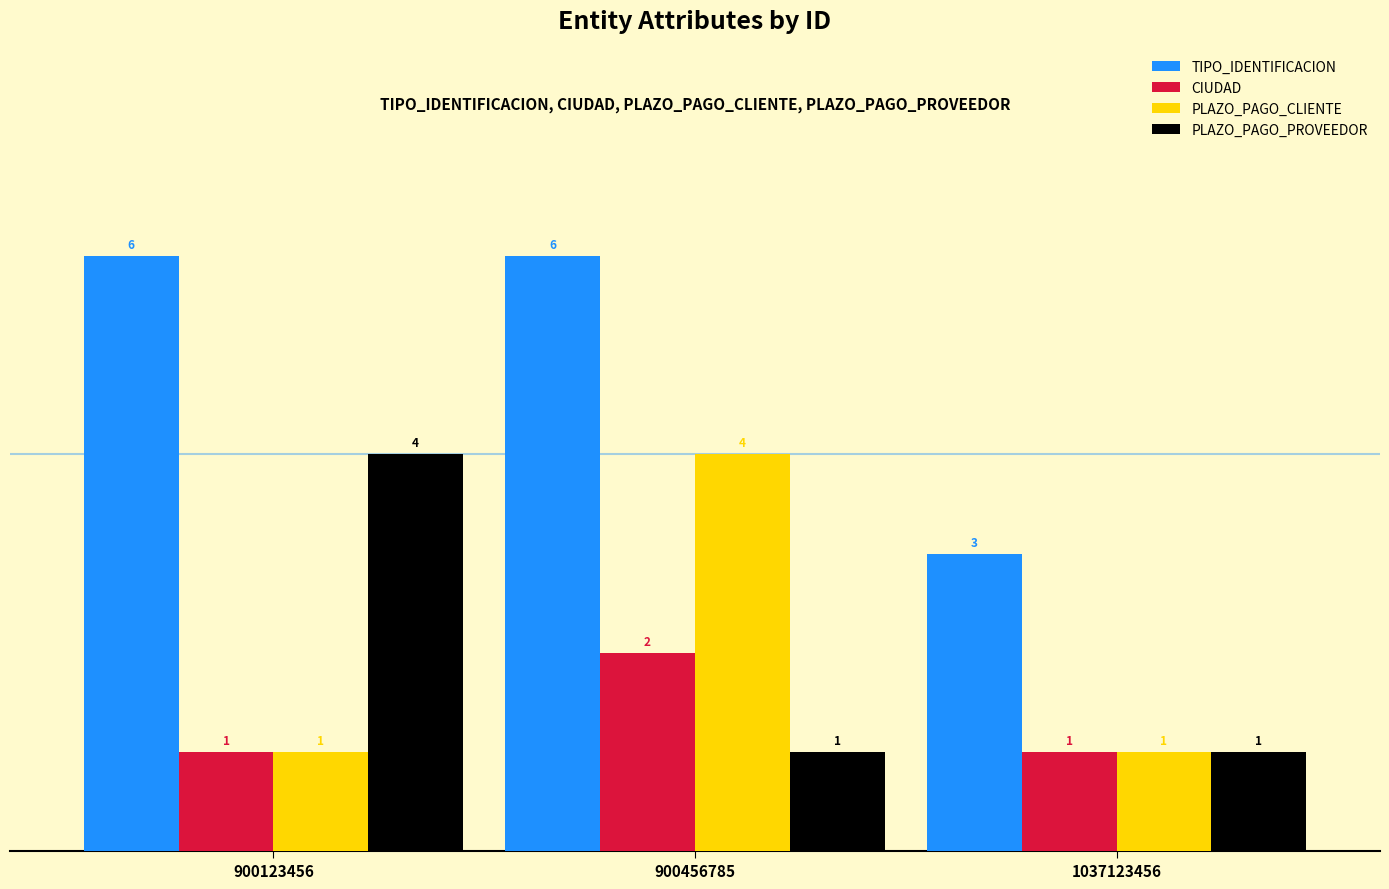

Does the chart contain any negative values?

No